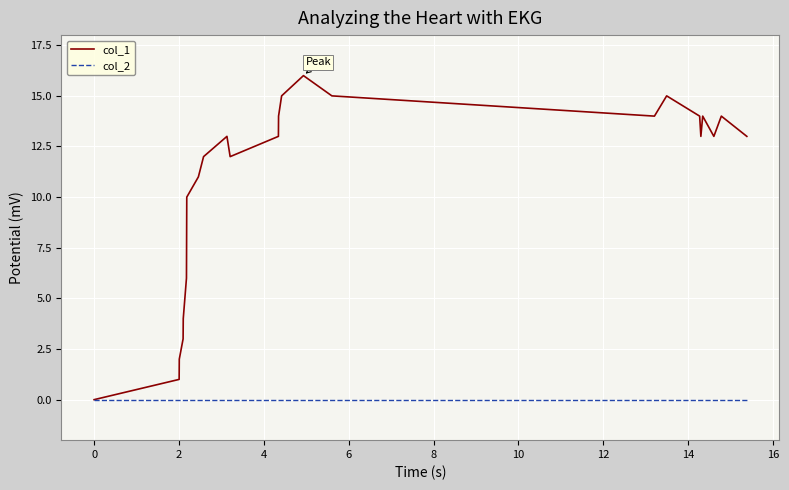

What is the greatest value displayed?

16